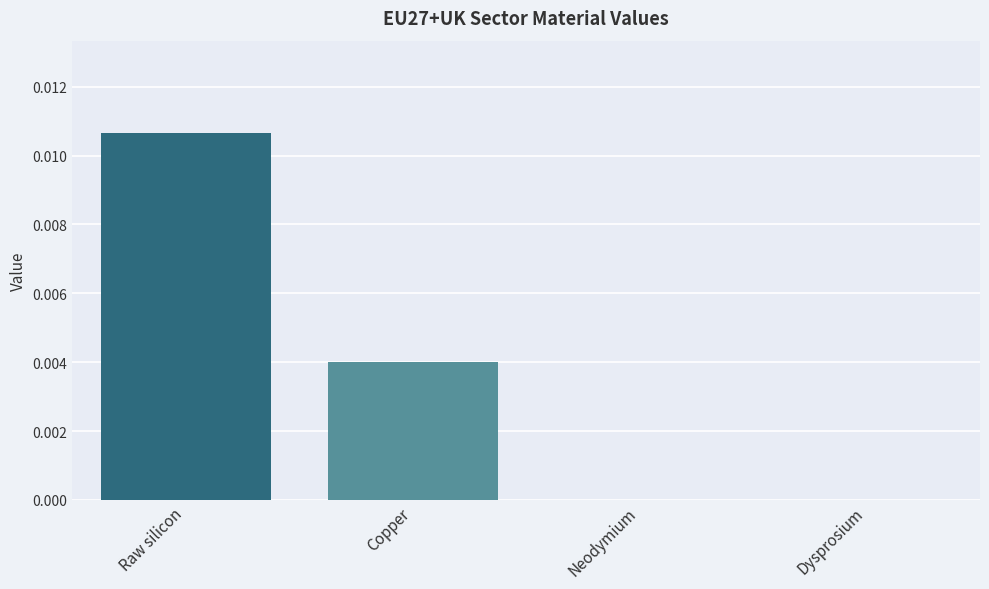

Count the number of categories in the chart.

4